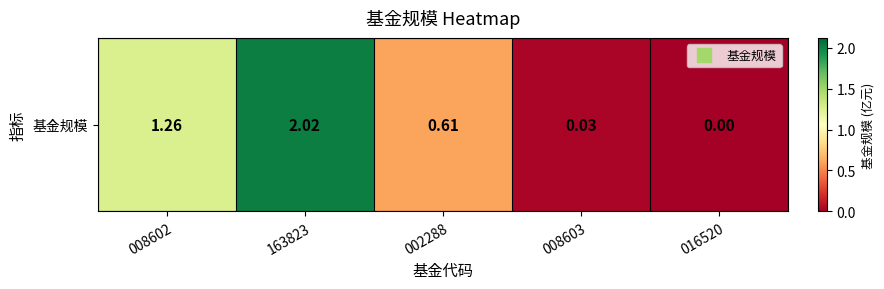

List the labels in order of value, smallest first.

016520, 008603, 002288, 008602, 163823